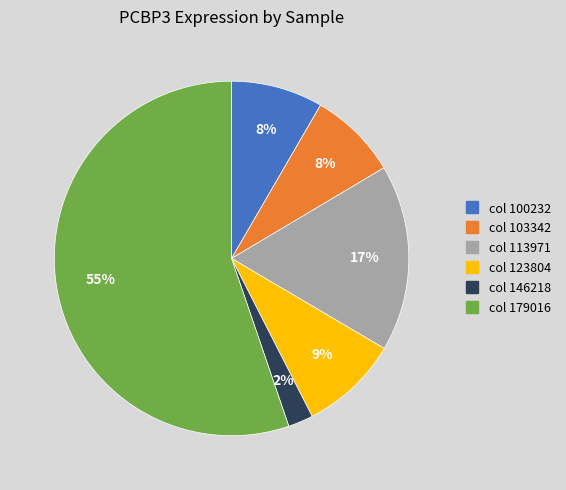

To the nearest percent, what is the average slice percentage?

17%